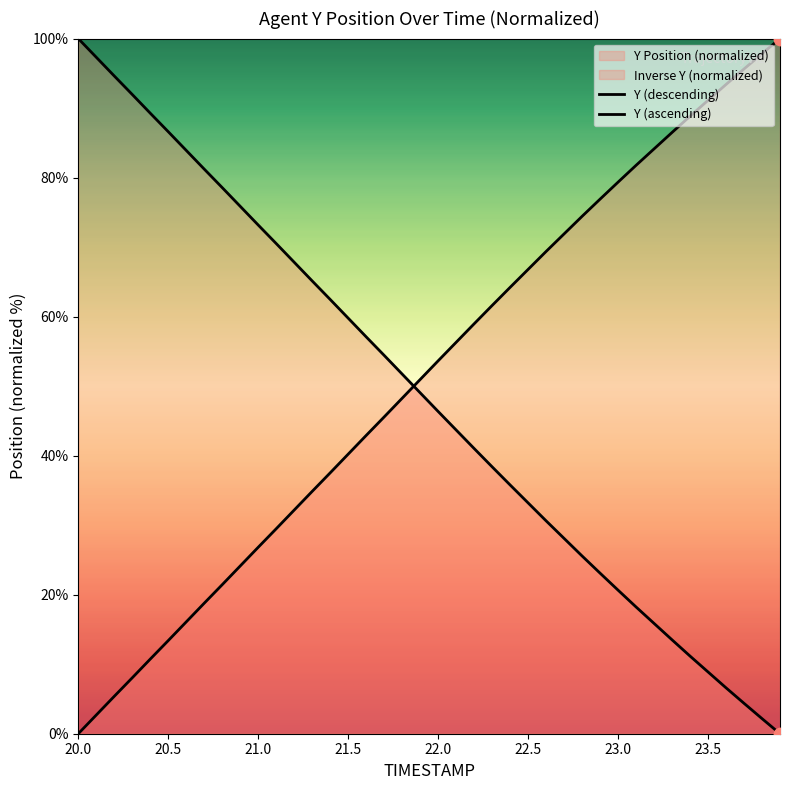

How many lines are shown in the chart?

2